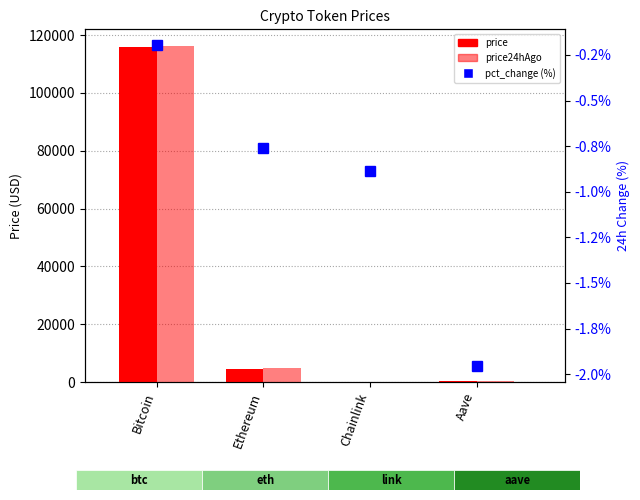

Which has a higher value, Chainlink or Bitcoin?

Bitcoin